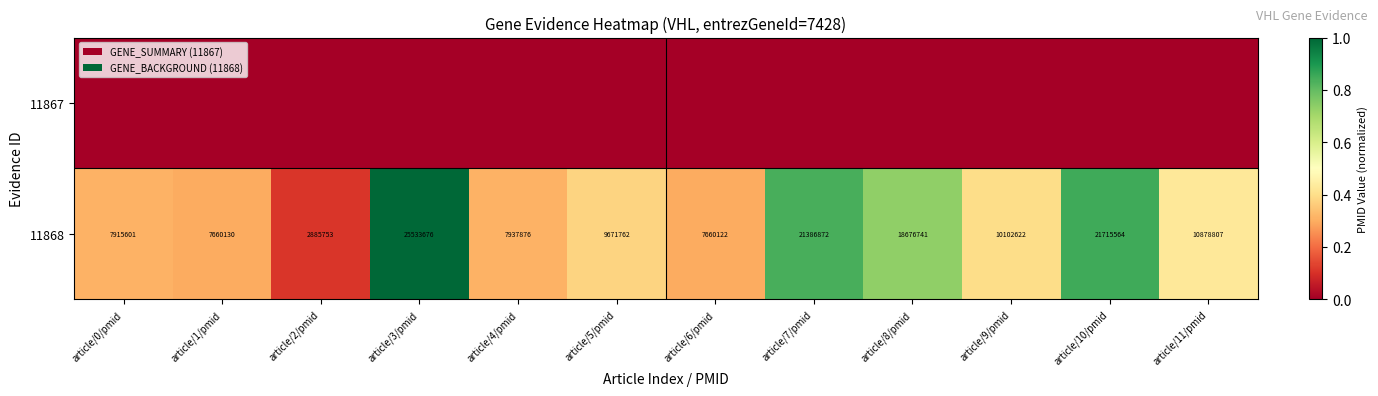

What is the difference between the highest and lowest values at article/3/pmid?

1.0